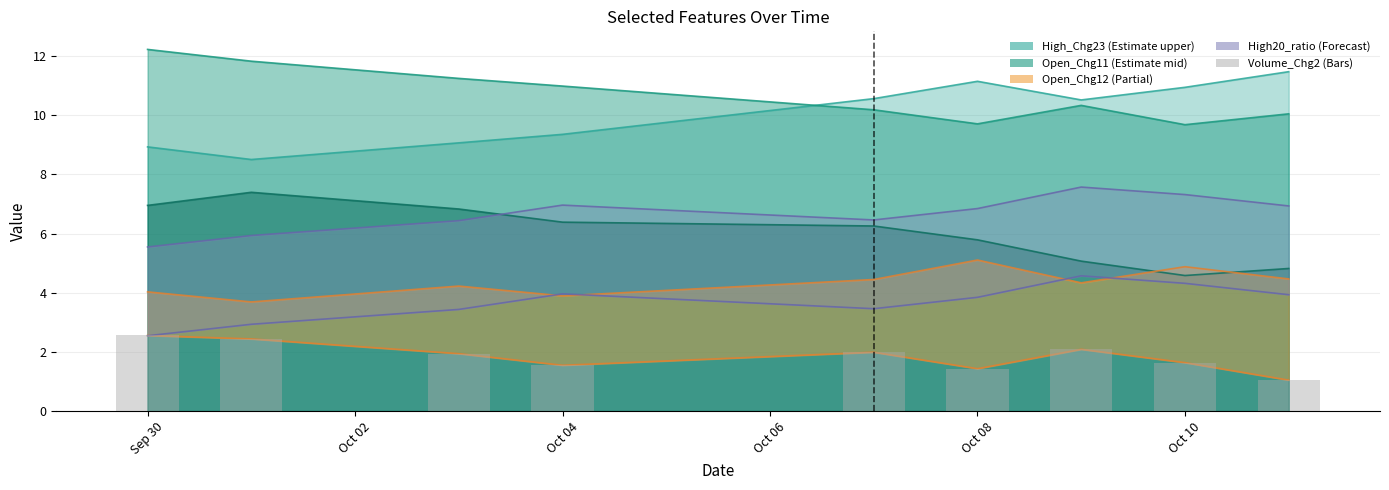

Does the chart contain any negative values?

No